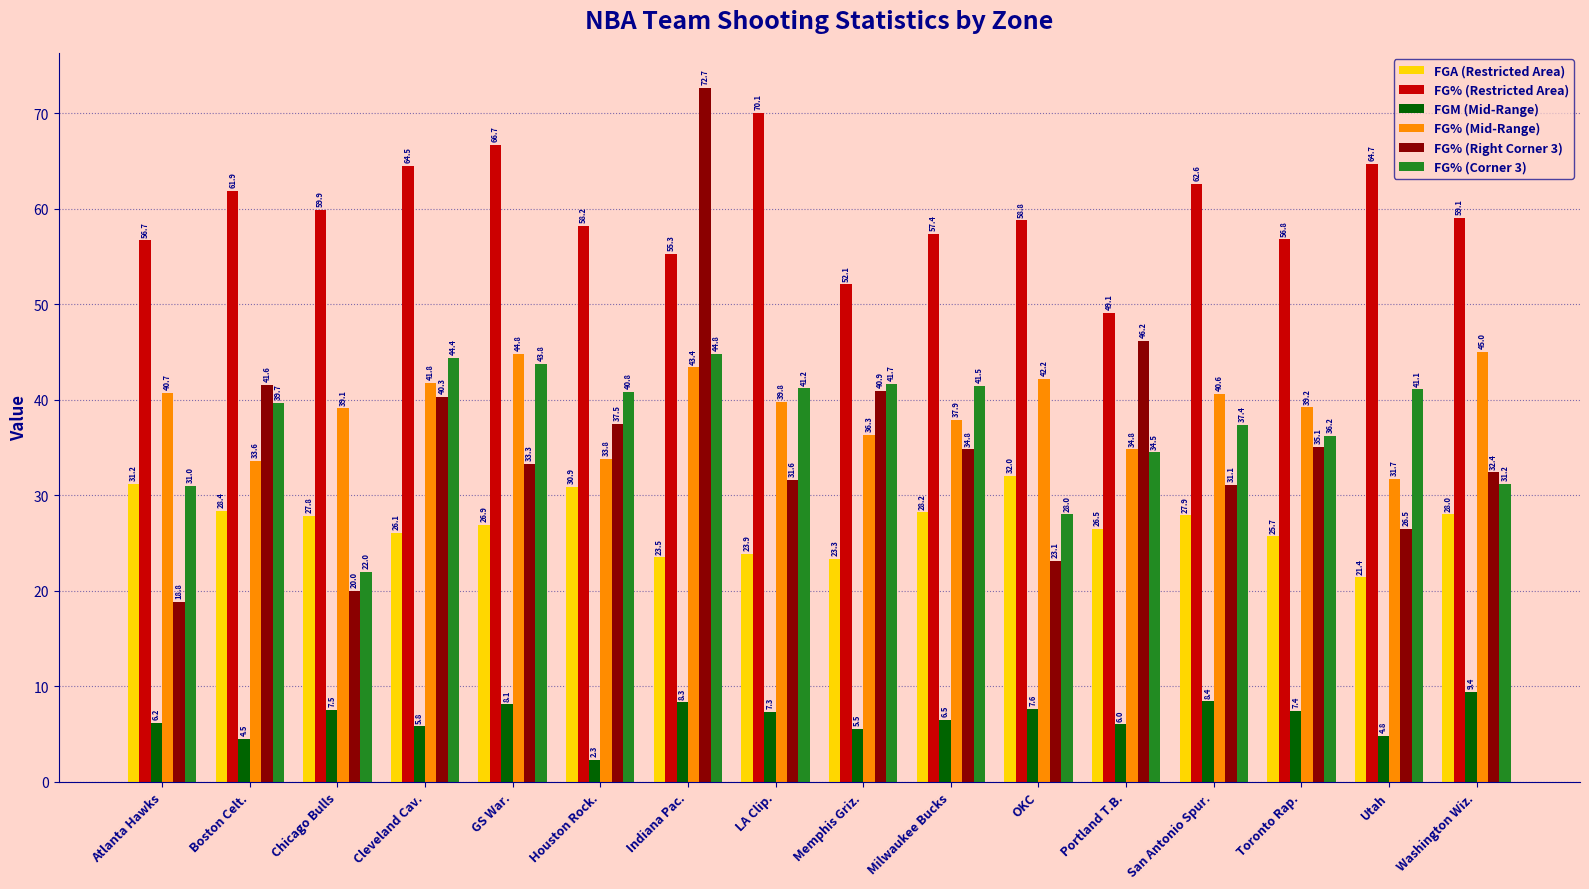

List the series in order of their peak value, lowest first.

FGM (Mid-Range), FGA (Restricted Area), FG% (Corner 3), FG% (Mid-Range), FG% (Restricted Area), FG% (Right Corner 3)